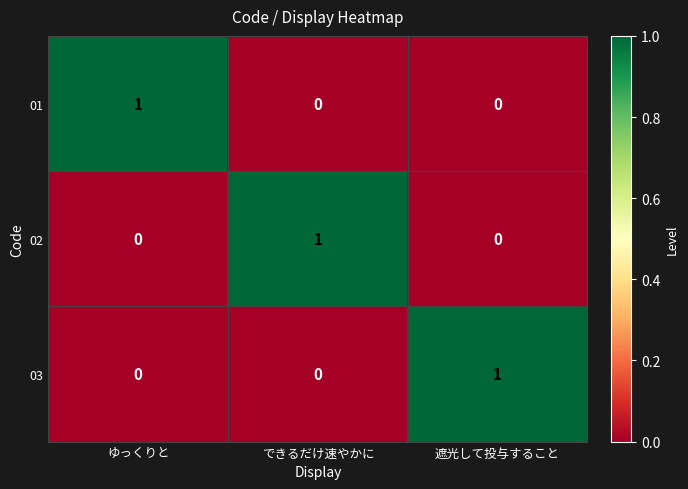

Which category has the highest value in the 01 series?

ゆっくりと